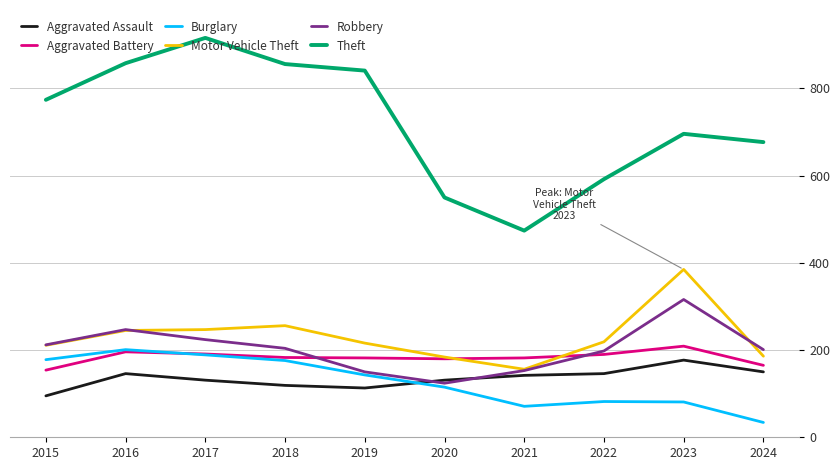

Between 2015 and 2022, which series saw the biggest shift?

Theft